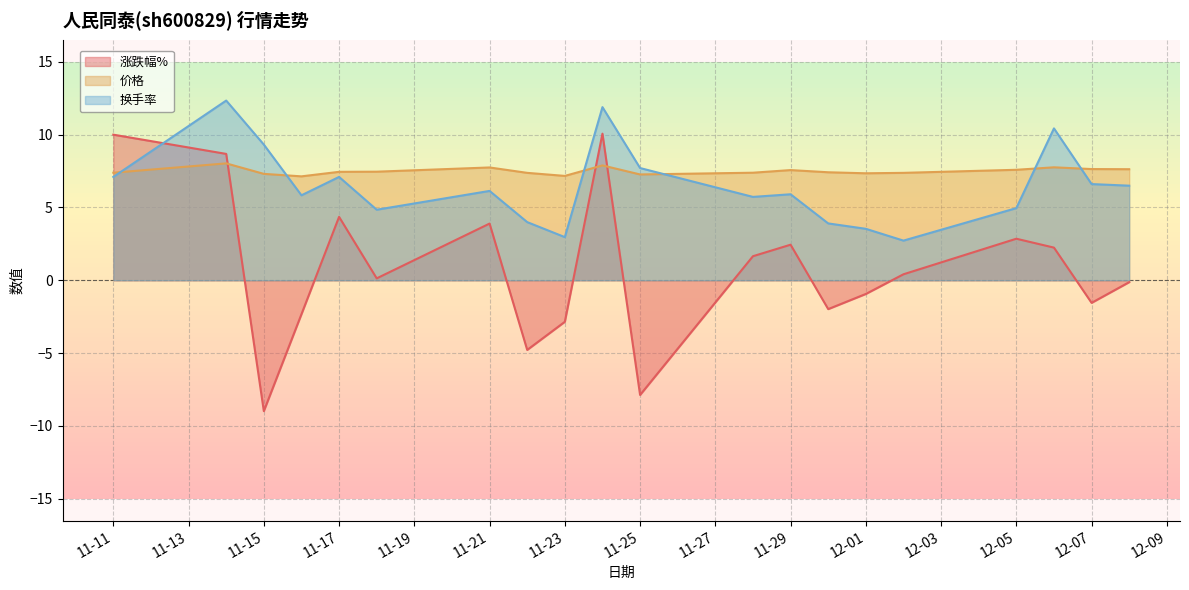

How many lines are shown in the chart?

3